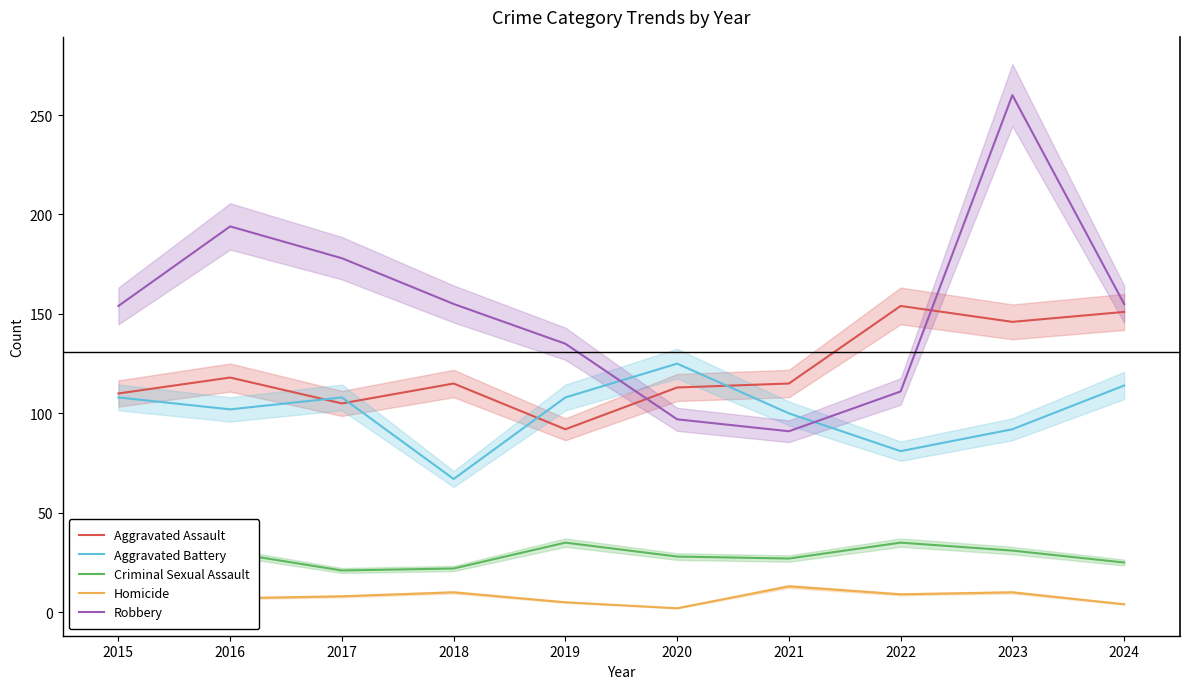

Which series has the largest total across all categories?

Robbery